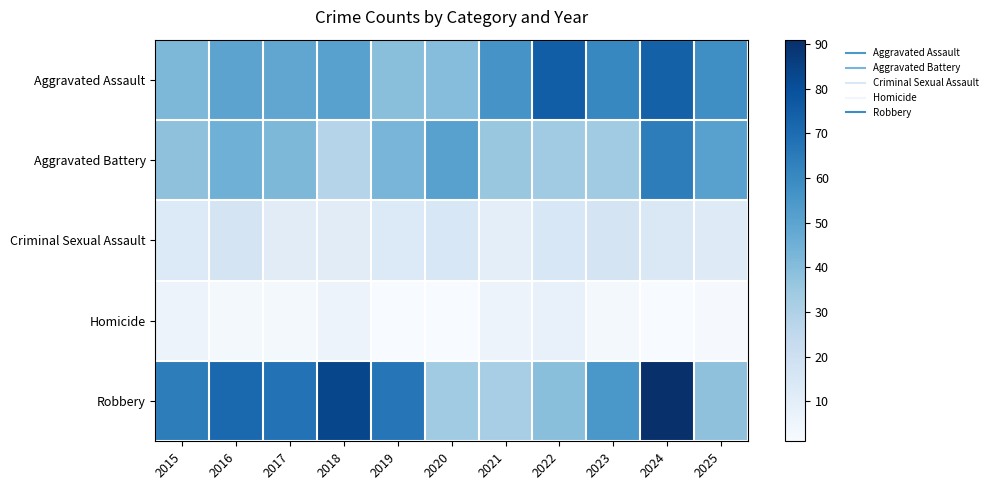

At which category is the sum across all series the highest?

2024